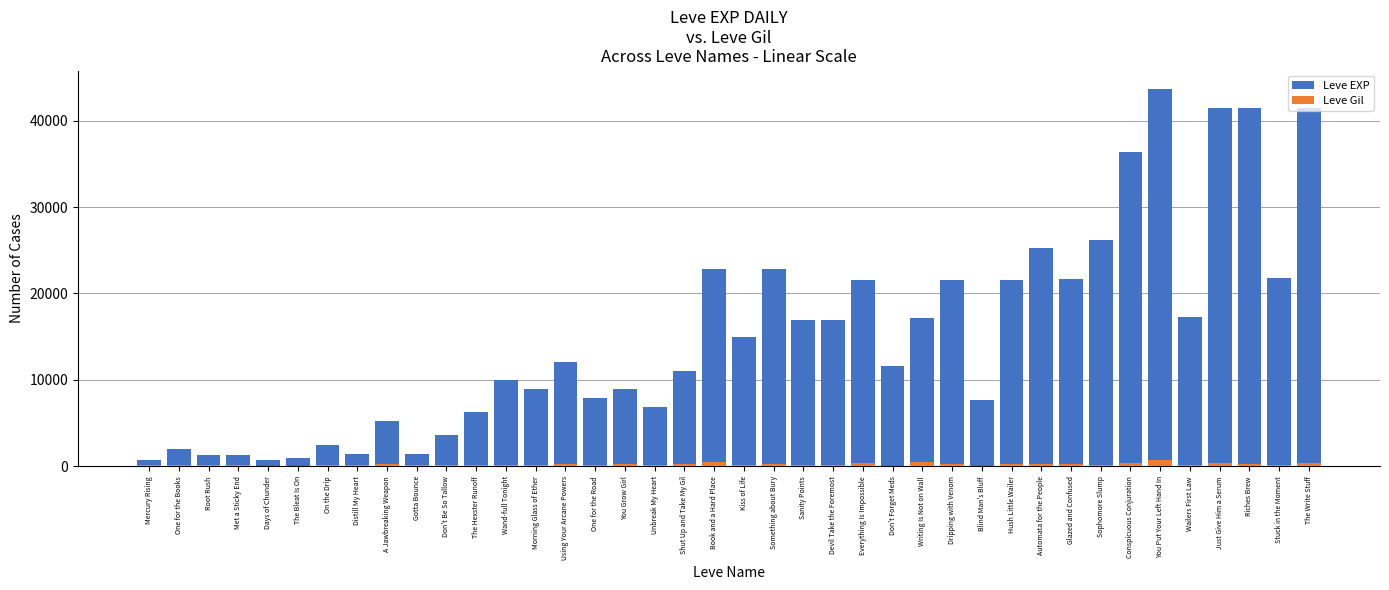

What is the total value across all series at On the Drip?

2629